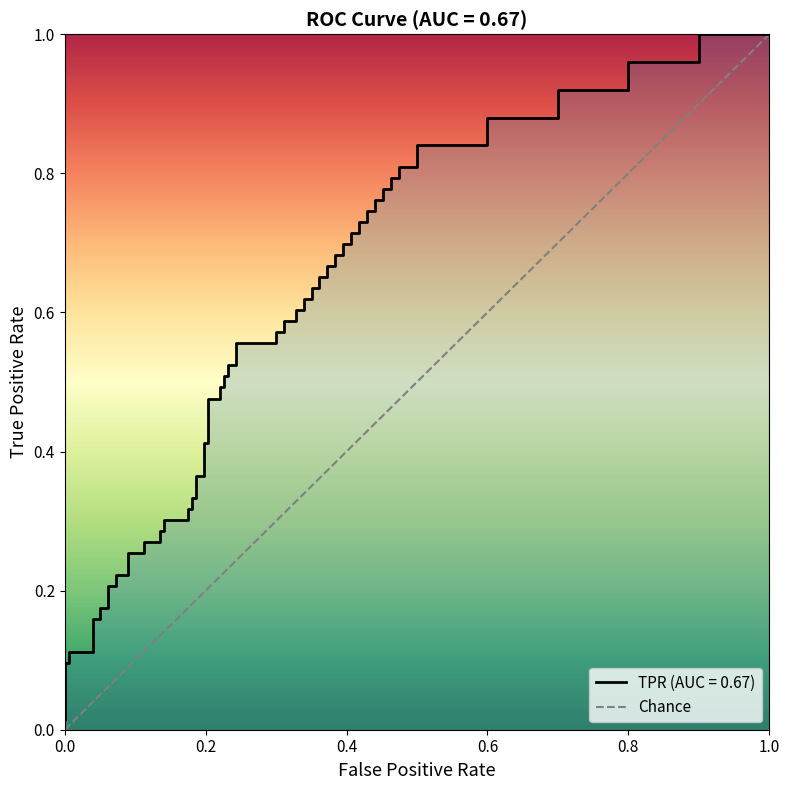

The value at 0.0 is 1. True or false?

False